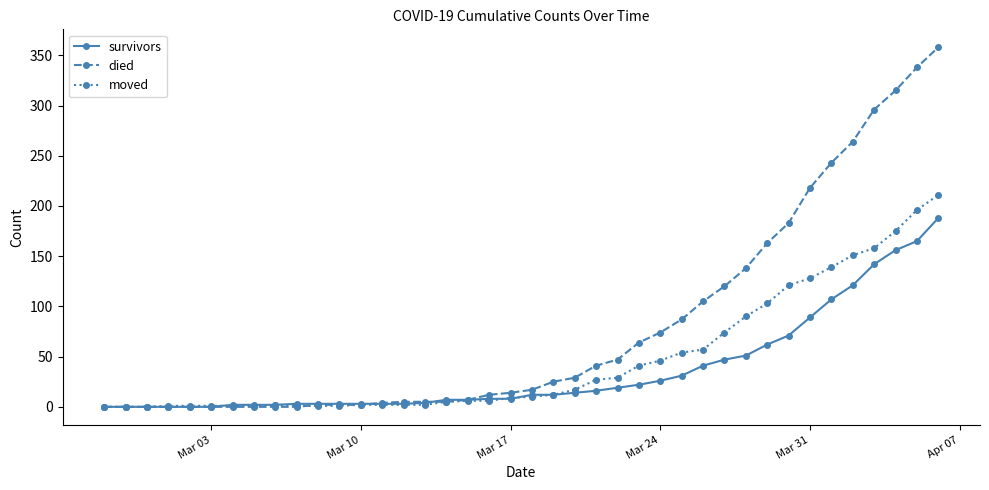

Which series has the largest total across all categories?

died